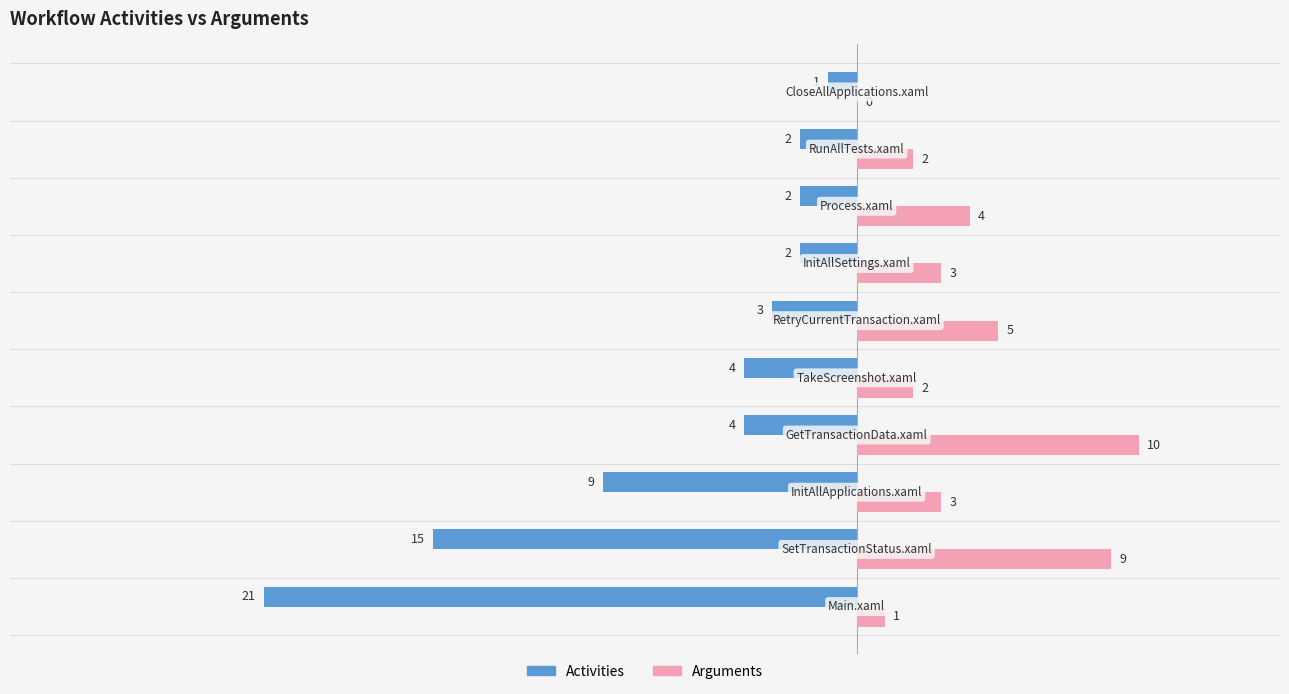

Which series has the largest total across all categories?

Arguments